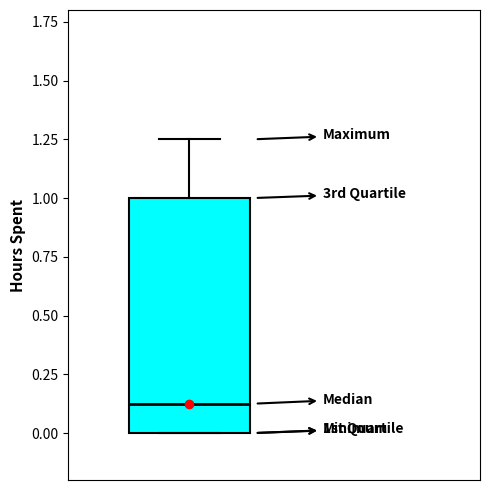

Where is the upper edge of the box on the y-axis? The values are not printed on the chart, so give them approximately, as read against the axis.

1.00